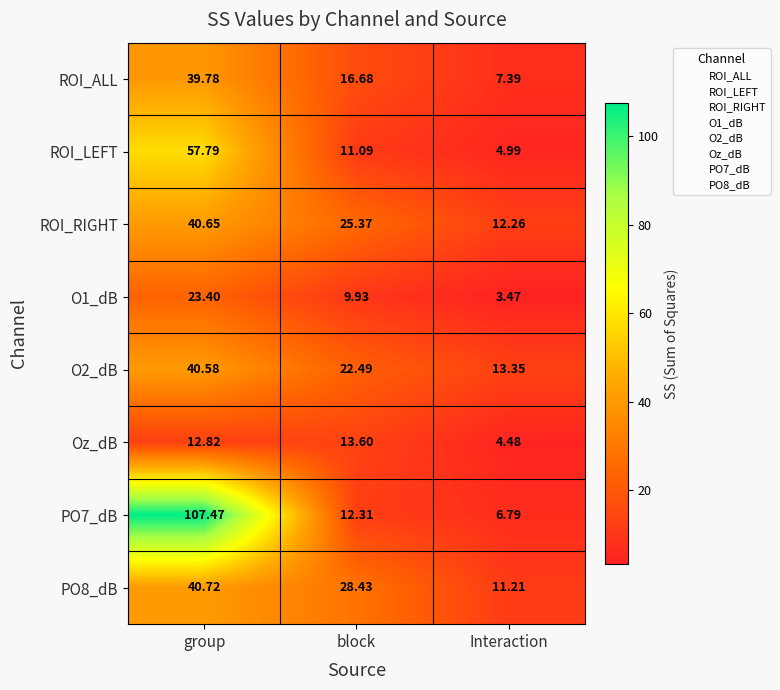

At which category does the chart reach its peak across all series?

group